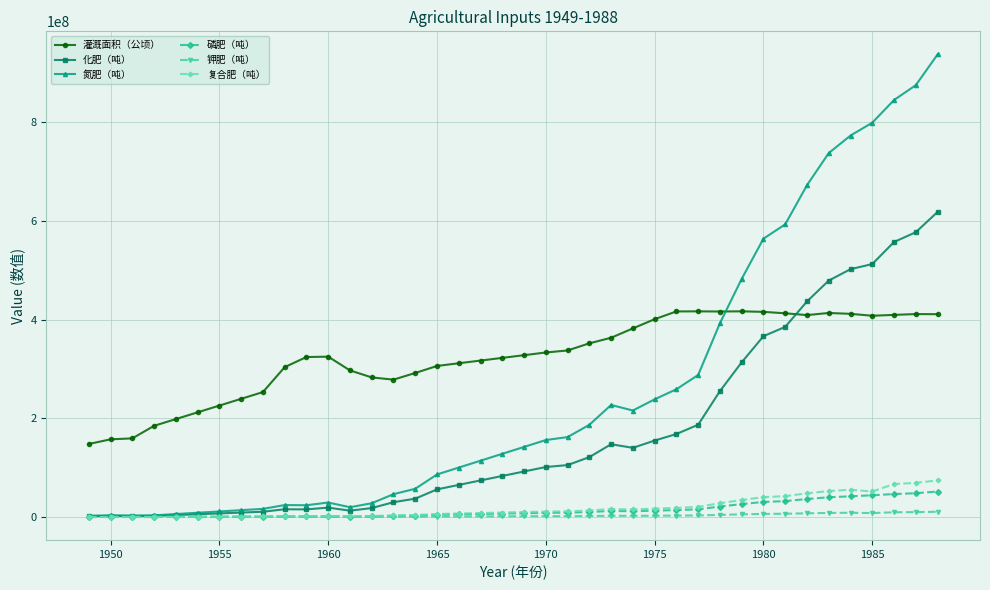

At how many categories does at least one series exceed 86715146?

40